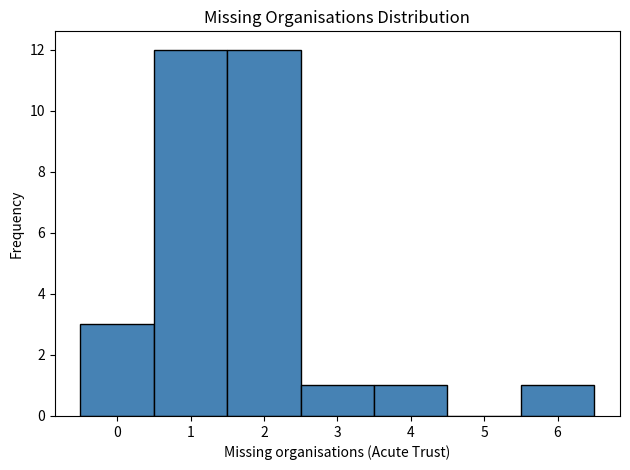

Reading left to right, transcribe this chart: for each bar, give the range it covers on the x-axis and its height. The values are not printed on the chart, so give them approximately, as read against the axis.

-0.5 to 0.5: 3
0.5 to 1.5: 12
1.5 to 2.5: 12
2.5 to 3.5: 1
3.5 to 4.5: 1
4.5 to 5.5: 0
5.5 to 6.5: 1